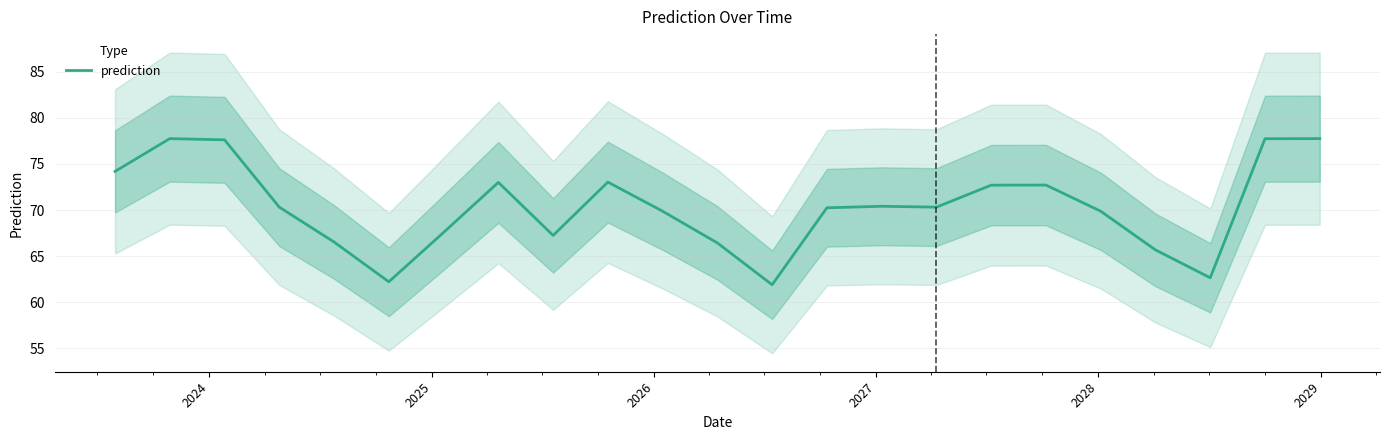

What is the lowest value of the prediction series?

61.9